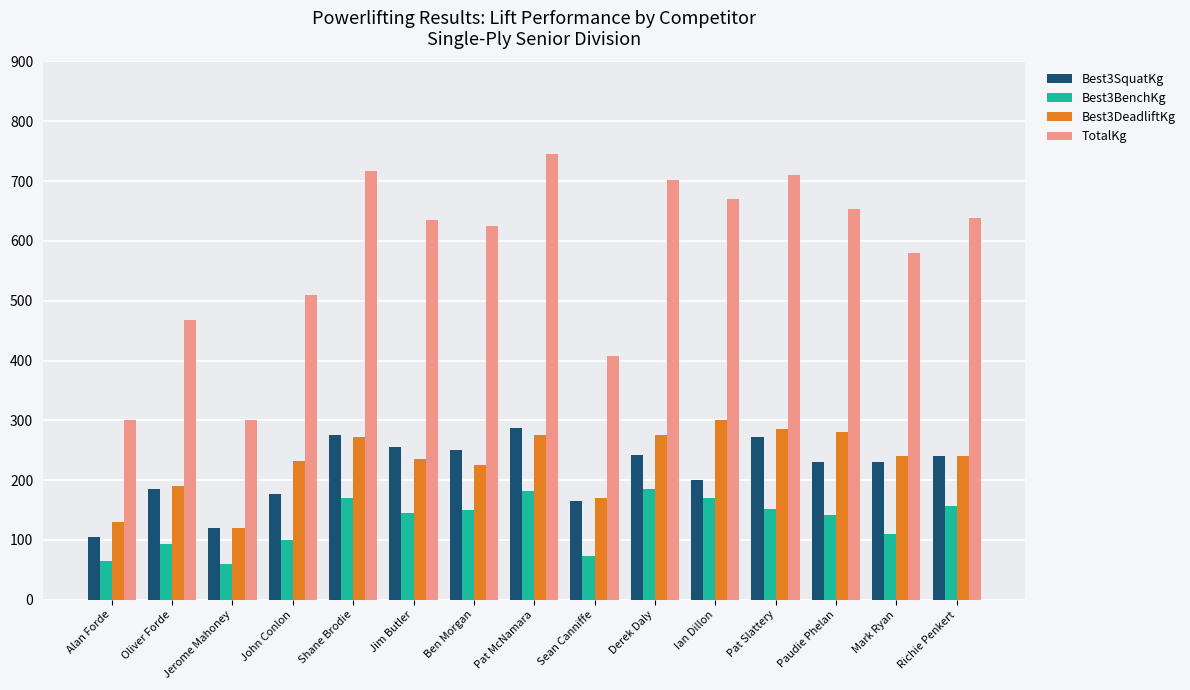

Are the bars grouped side by side (vs. stacked)?

Yes